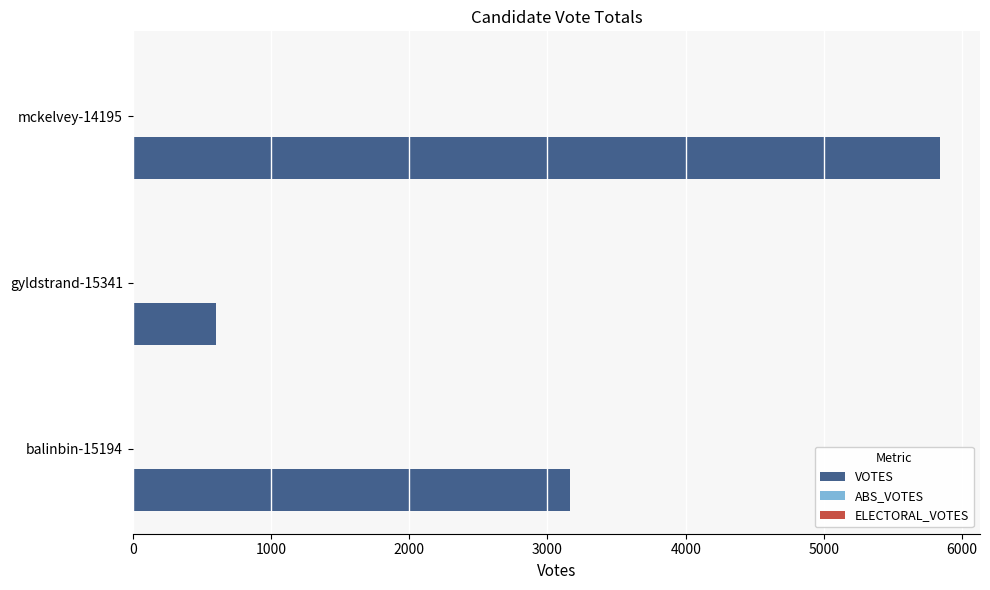

Reading top to bottom, transcribe all the data shown in this chart.

5837	606	3163